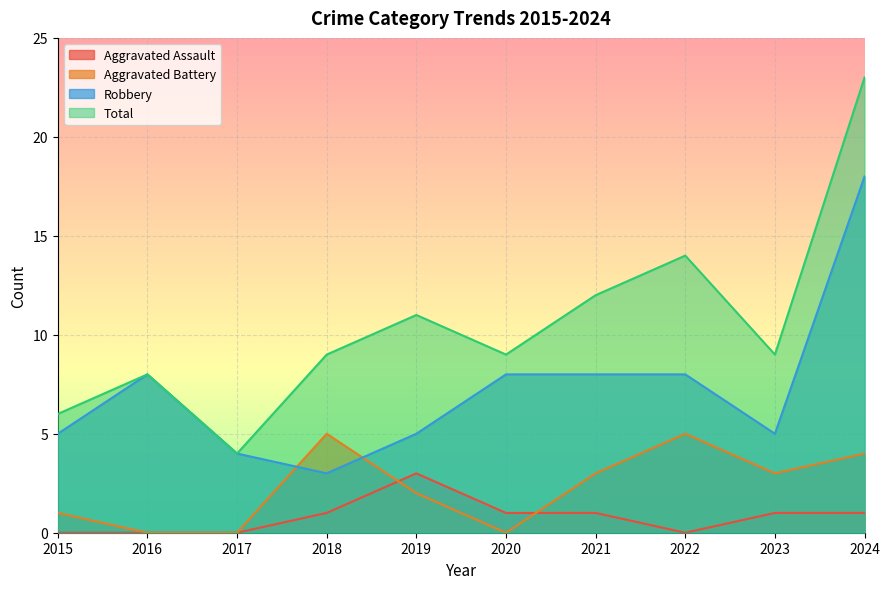

What is the difference between the maximum and minimum values in the Total series?

19